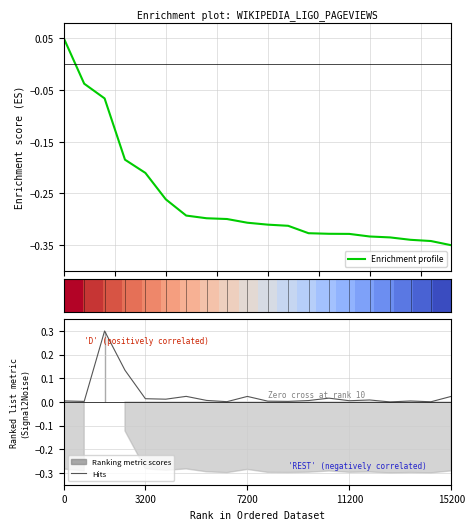

How many lines are shown in the chart?

4